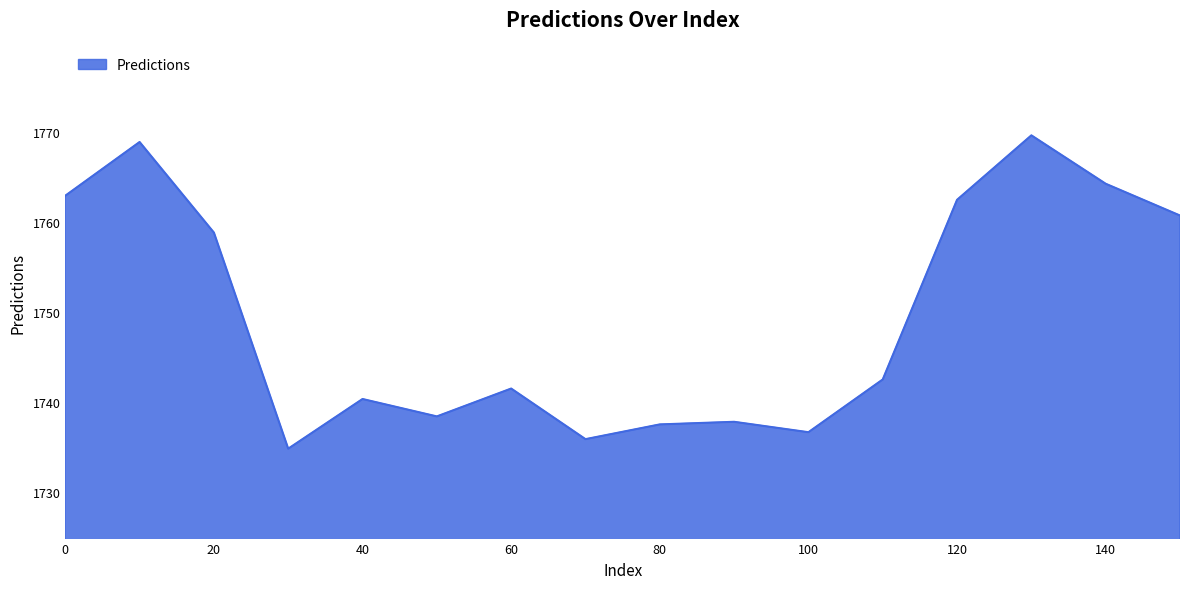

What is the maximum value shown in the chart?

1769.6